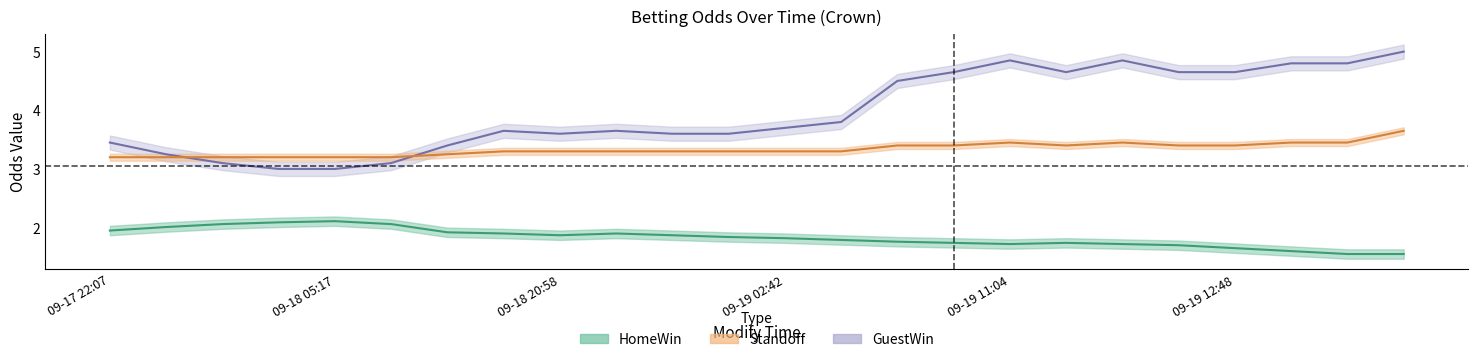

In Standoff, how many points are higher than both neighbors (excluding endpoints)?

2